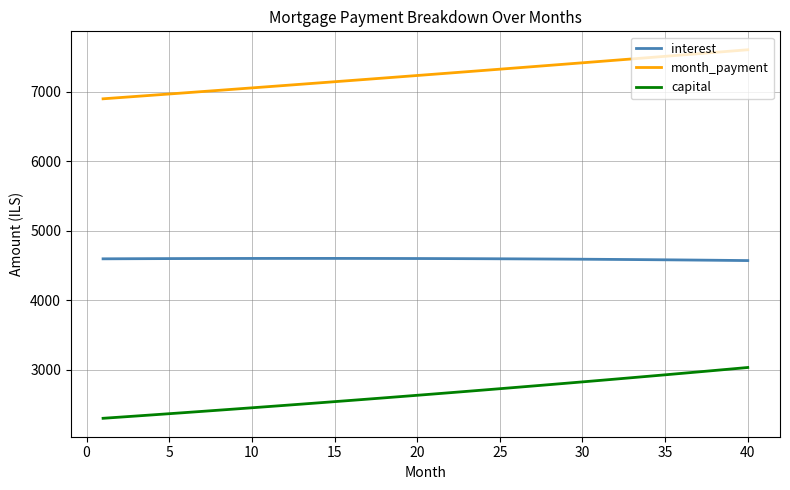

What is the maximum value shown in the chart?

7601.4